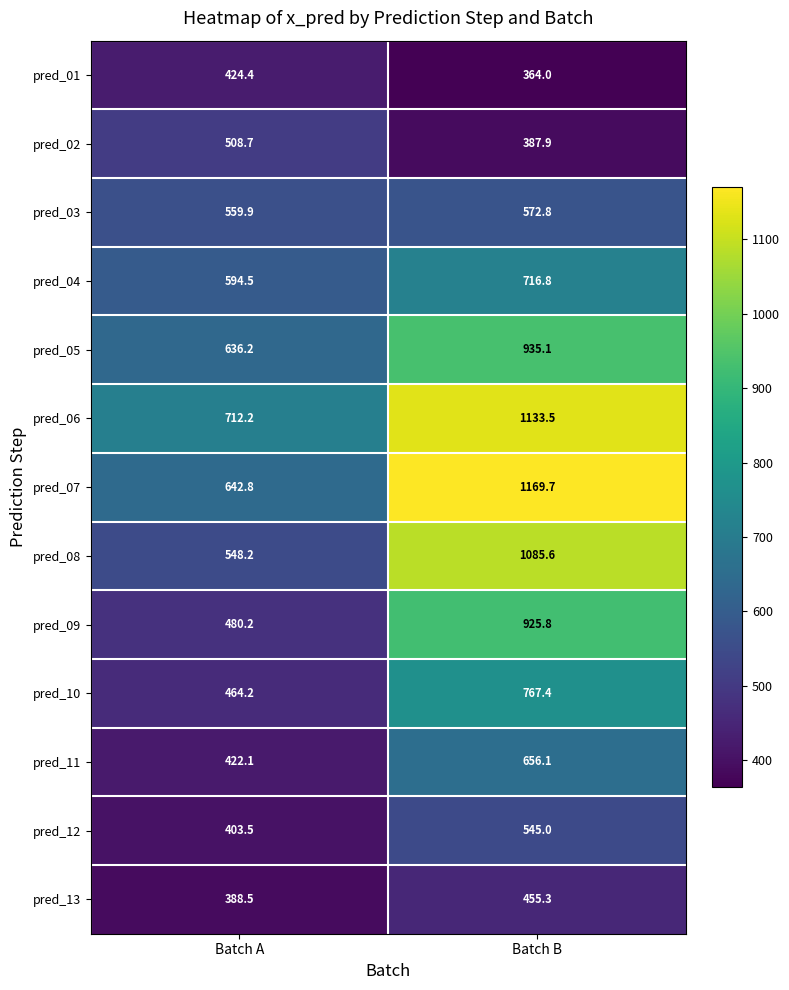

What value does the pred_04 series have at Batch A?

594.5